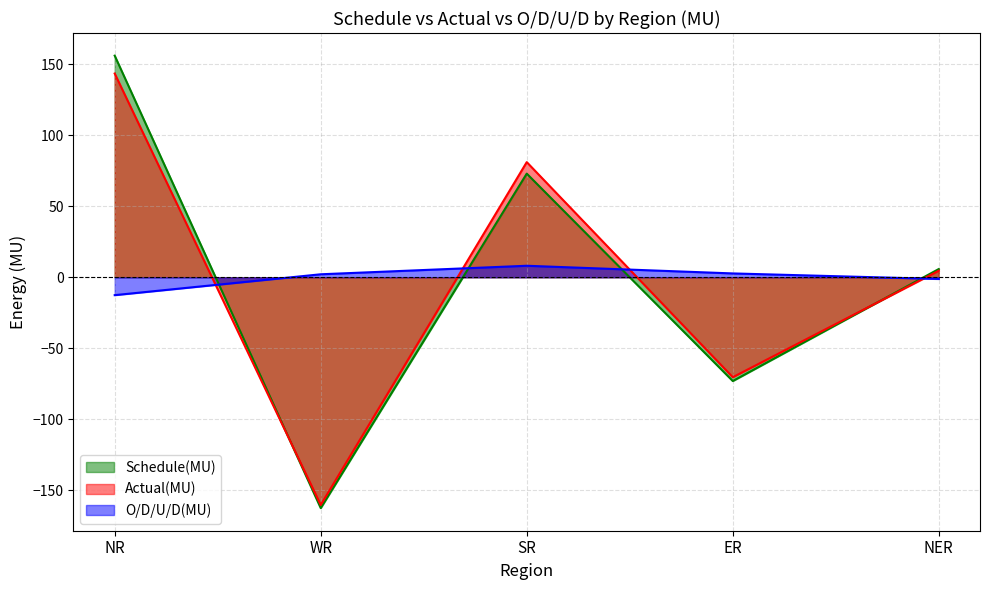

Rank the categories by Schedule(MU) value from lowest to highest.

WR, ER, NER, SR, NR